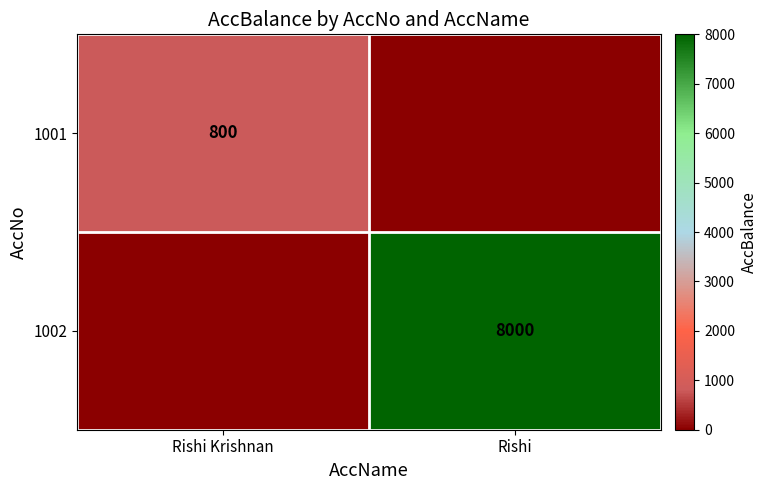

Is it true that 1001 equals 221 at Rishi Krishnan?

False